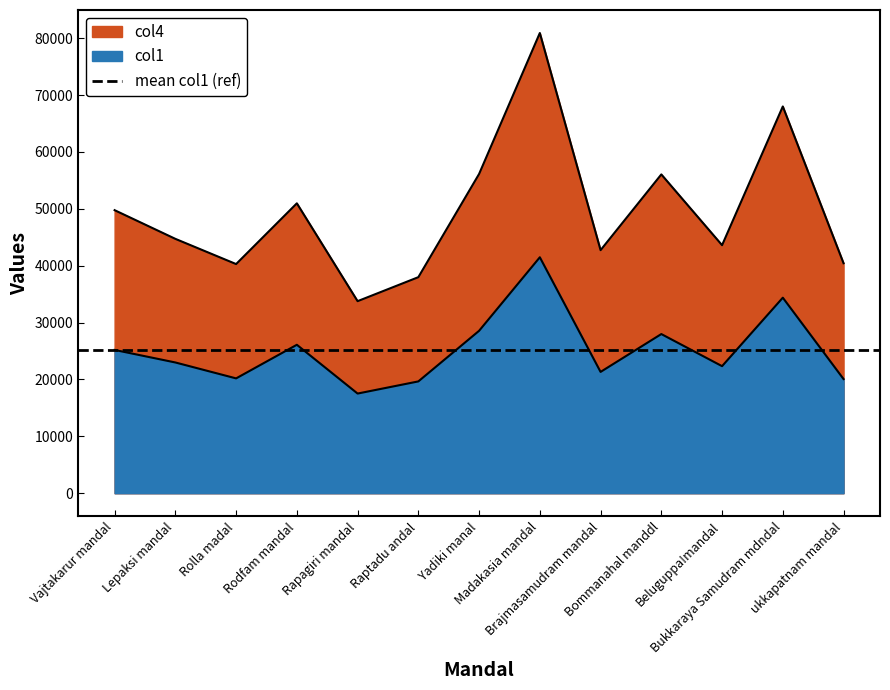

What is the sum of all col4 values?

645287.5